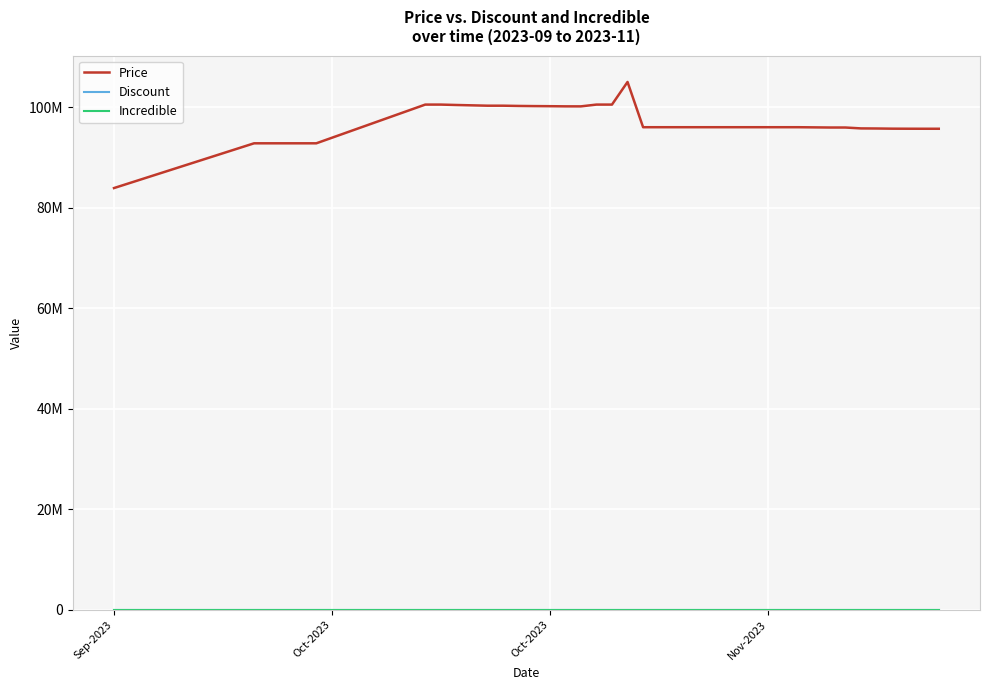

True or false: Discount and Price cross at least once.

False